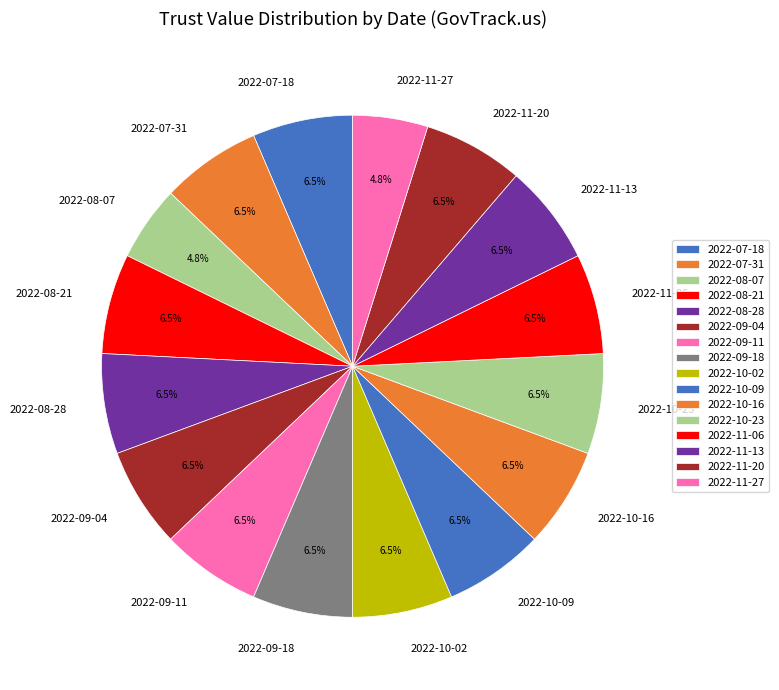

Does 2022-09-04 represent more than half of the total?

No